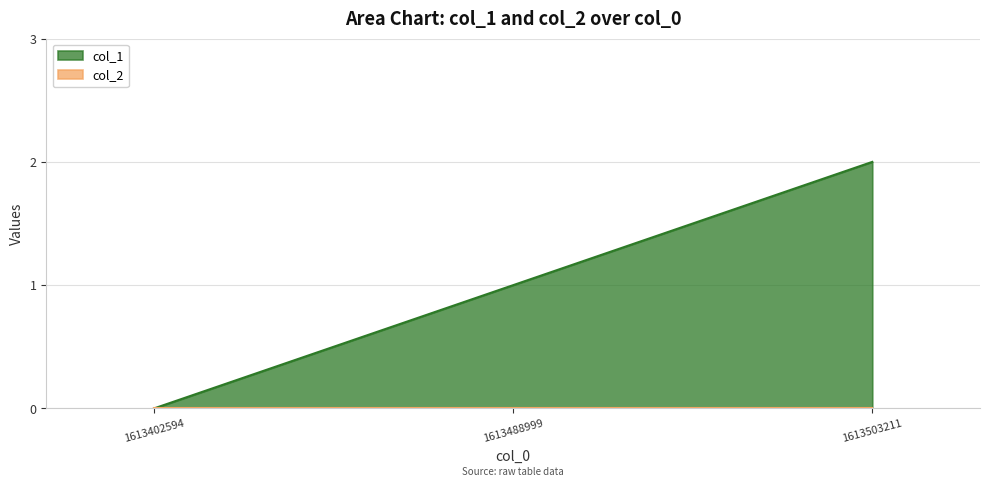

Which label corresponds to the largest value in the chart?

1613503211